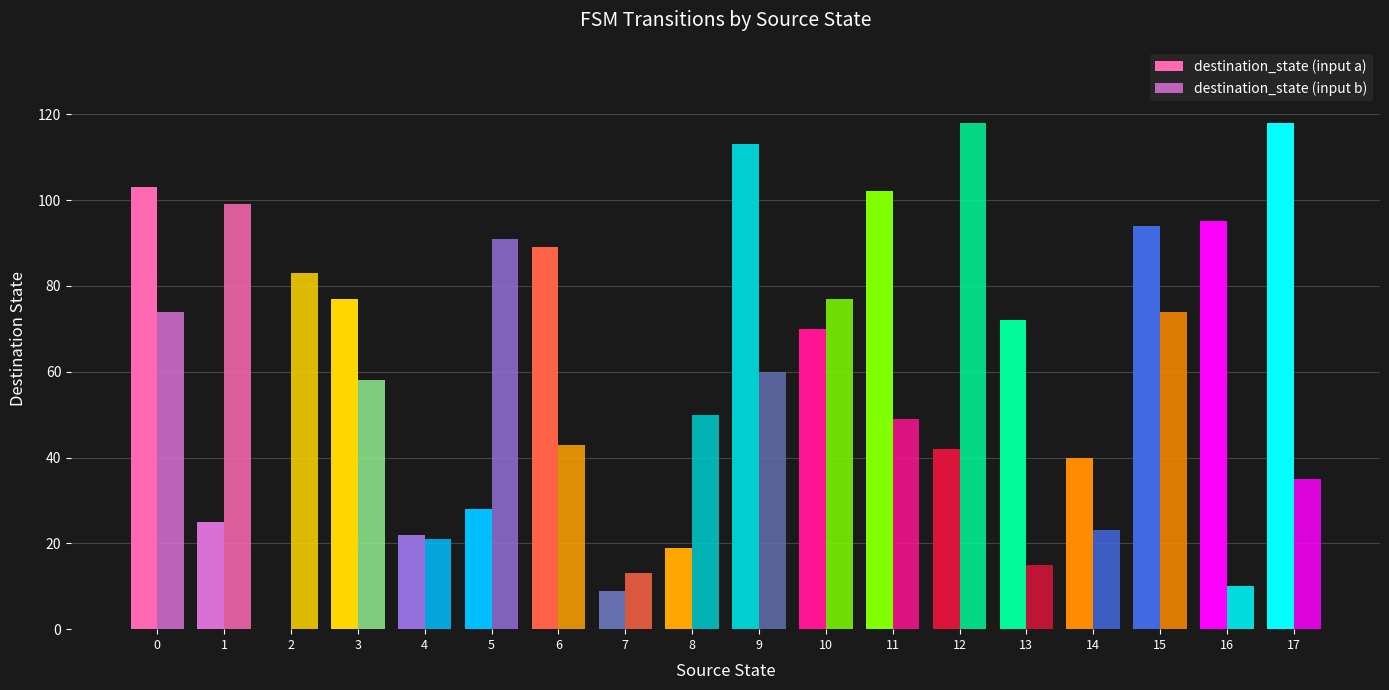

Count the number of data series in this chart.

2